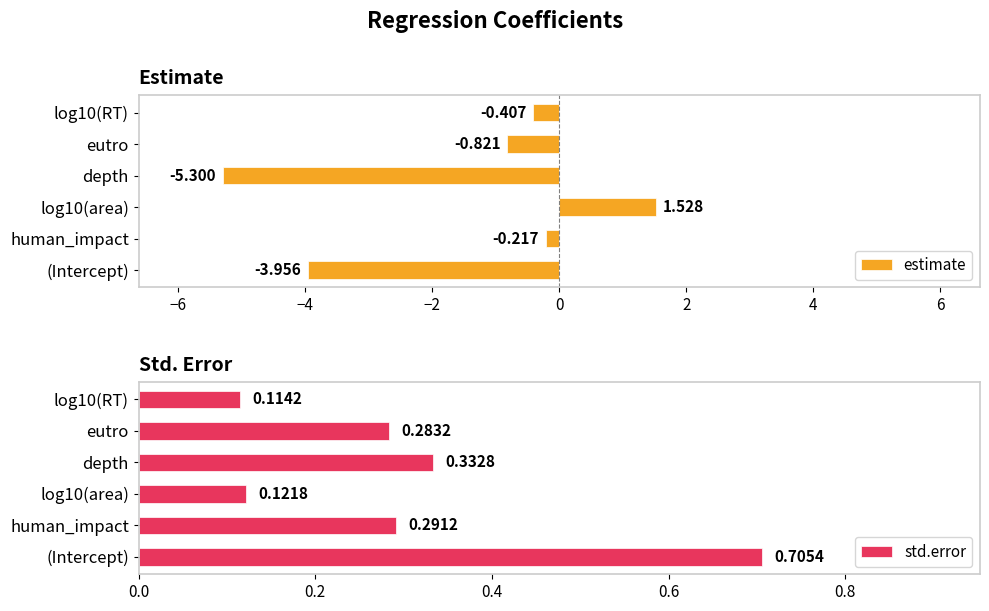

Which category has the lowest value in the estimate series?

depth